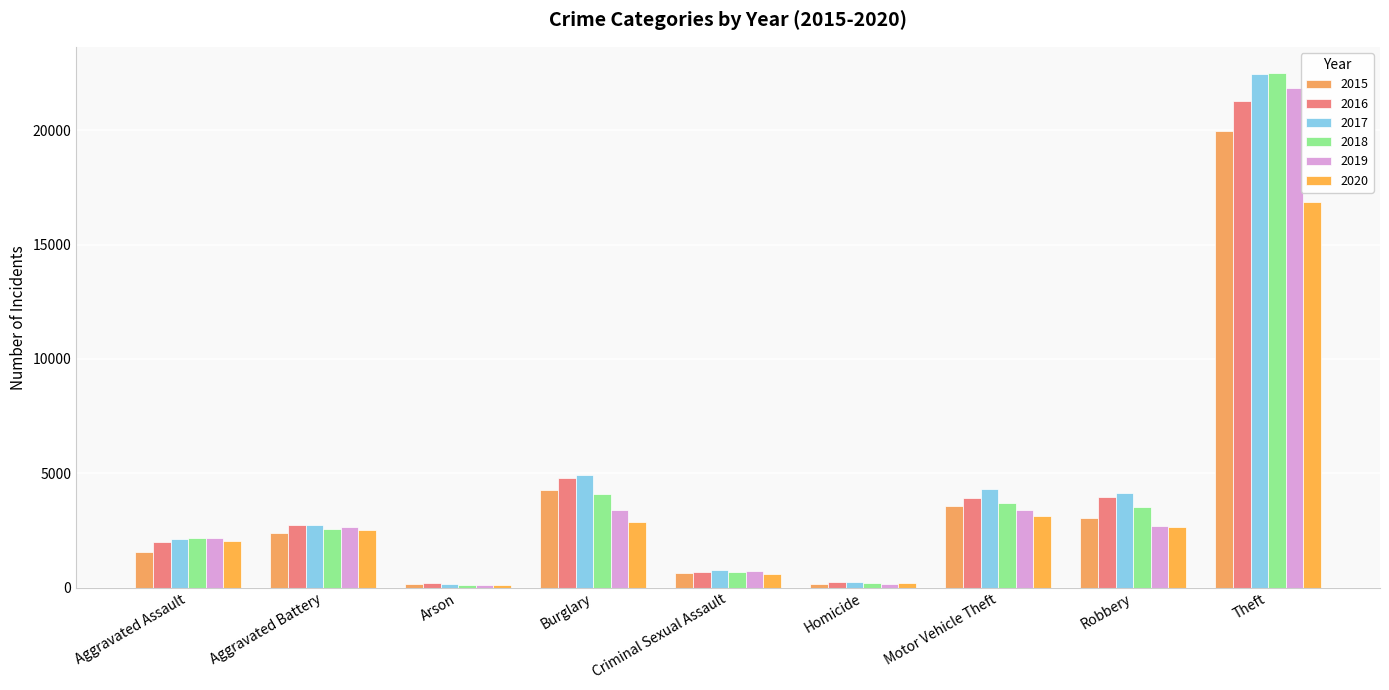

What value does the 2020 series have at Theft, to the nearest 100?

16900